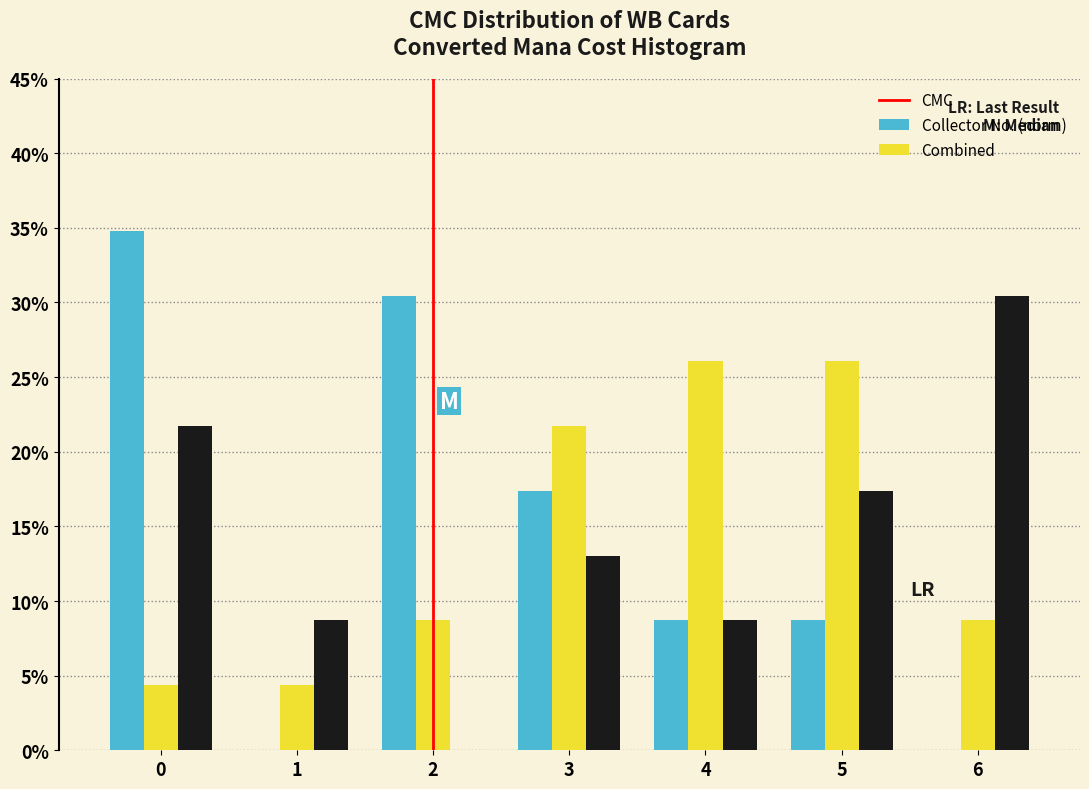

In the CMC series, which range on the x-axis has the tallest bar?

-0.5 to 0.5